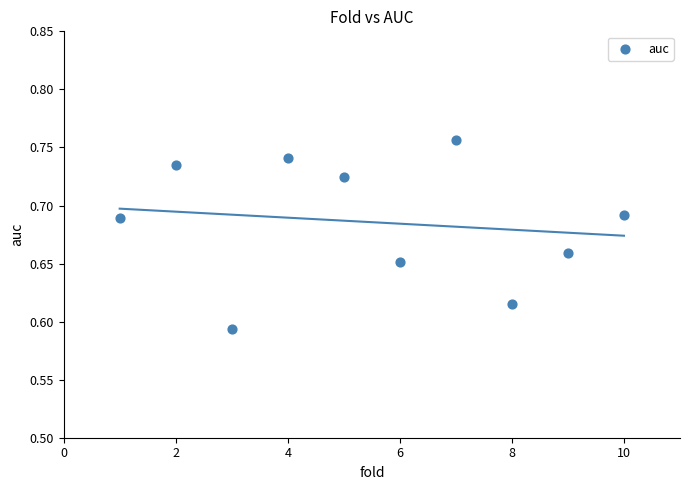

What is the range of X values (max minus min)?

9.0